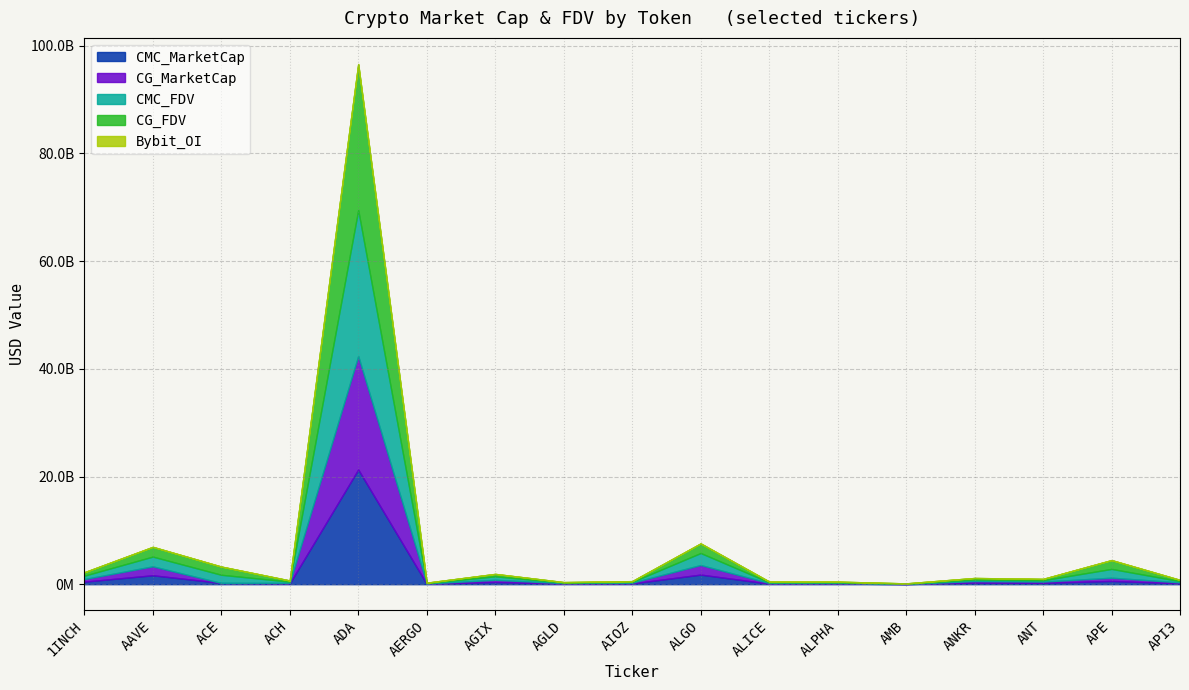

At how many categories does at least one series exceed 8116542636?

1